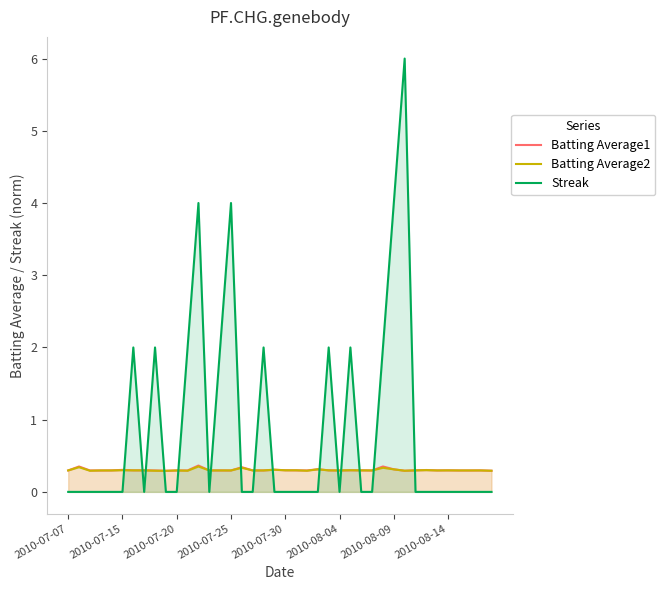

What is the lowest value of the Batting Average1 series?

0.3